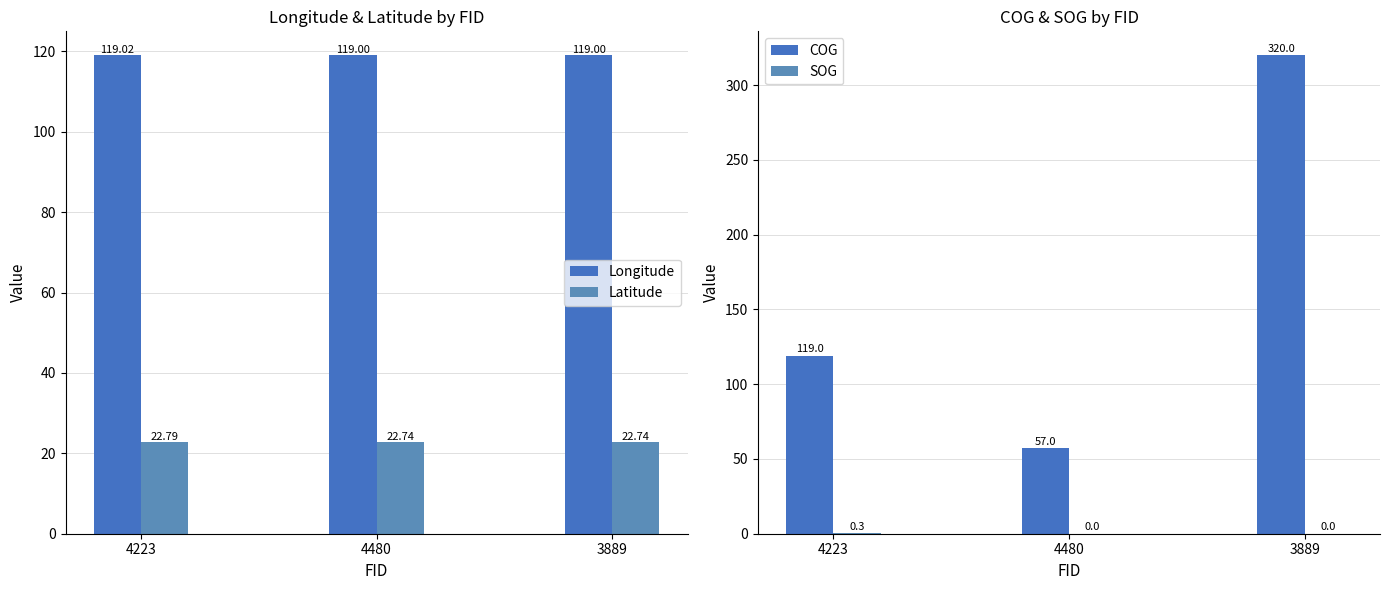

Which category has the highest value across all series?

3889